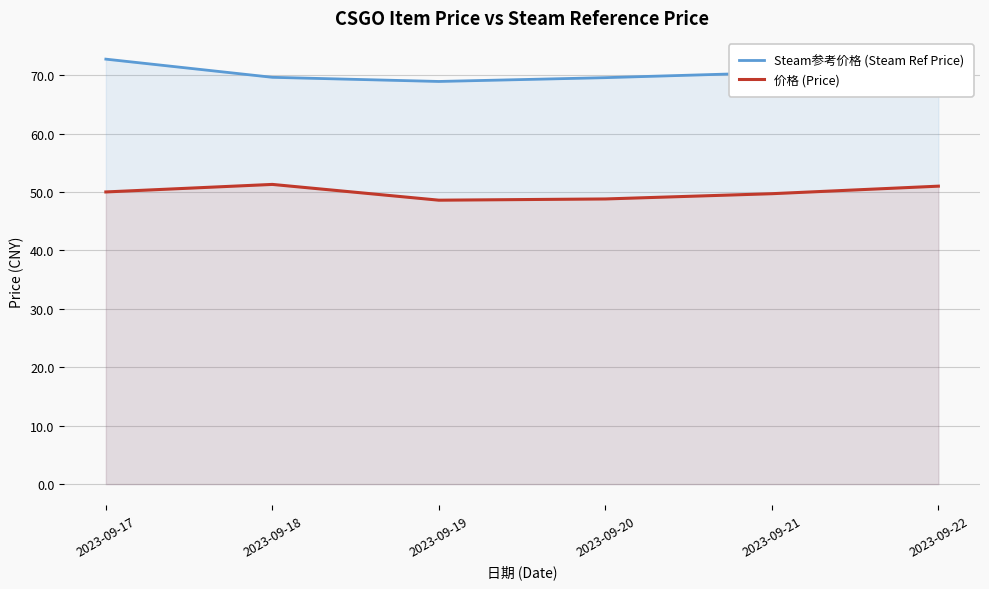

At 2023-09-21, list the series in order from smallest to largest.

价格 (Price), Steam参考价格 (Steam Ref Price)